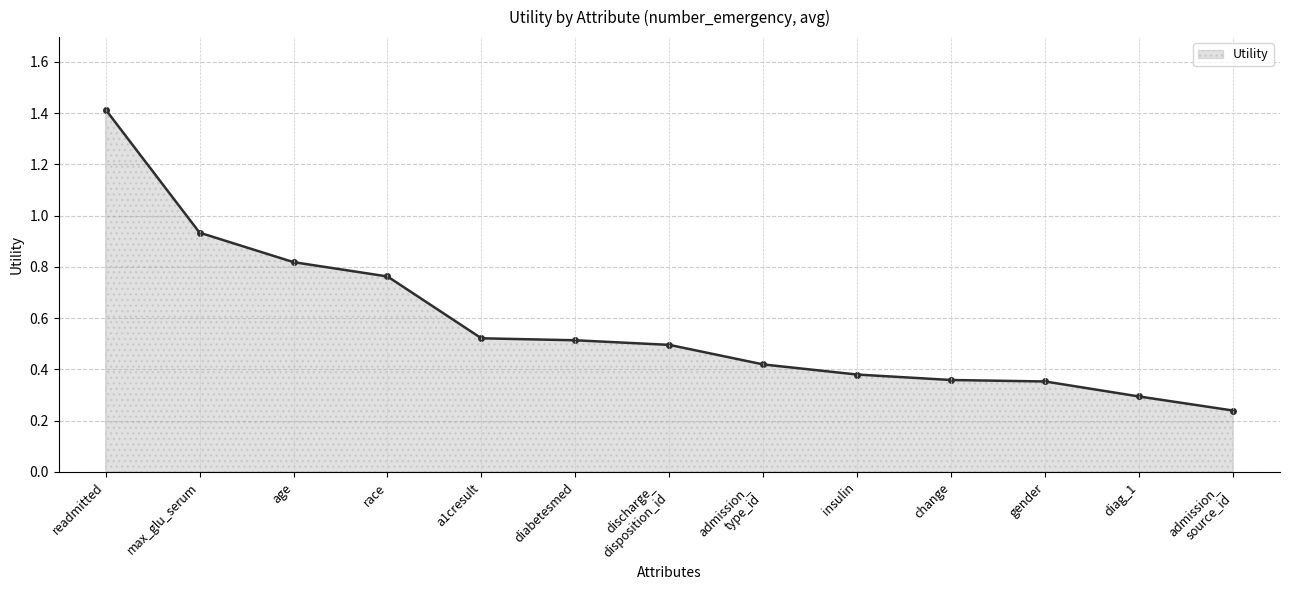

What is the label of the 8th point from the right?

diabetesmed